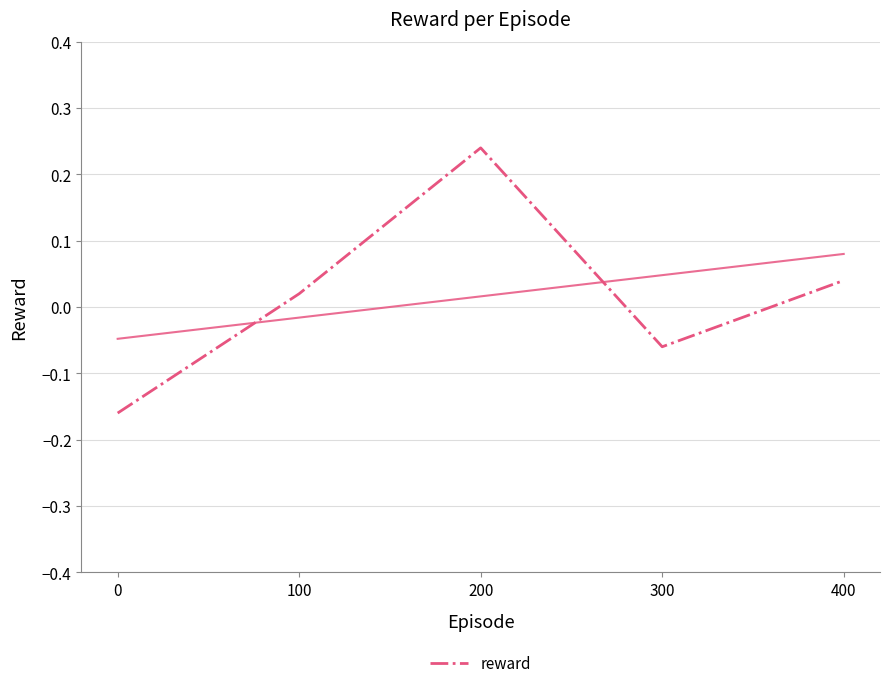

The chart shows a value of 0.0 at 400. True or false?

True